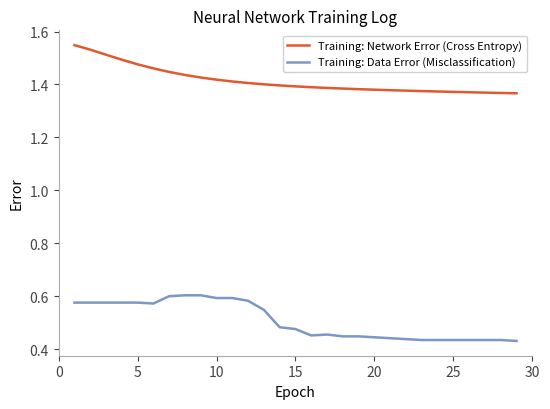

List the series in order of their overall mean, highest first.

Training: Network Error (Cross Entropy), Training: Data Error (Misclassification)